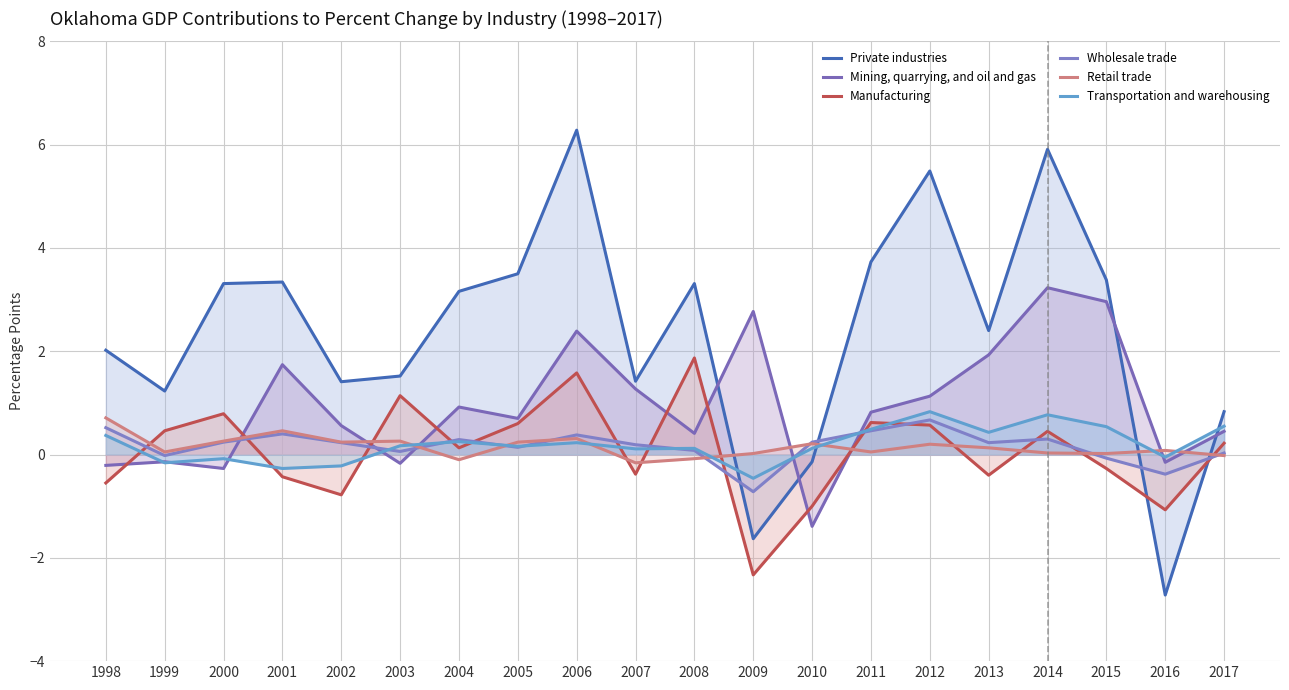

How many lines are shown in the chart?

6